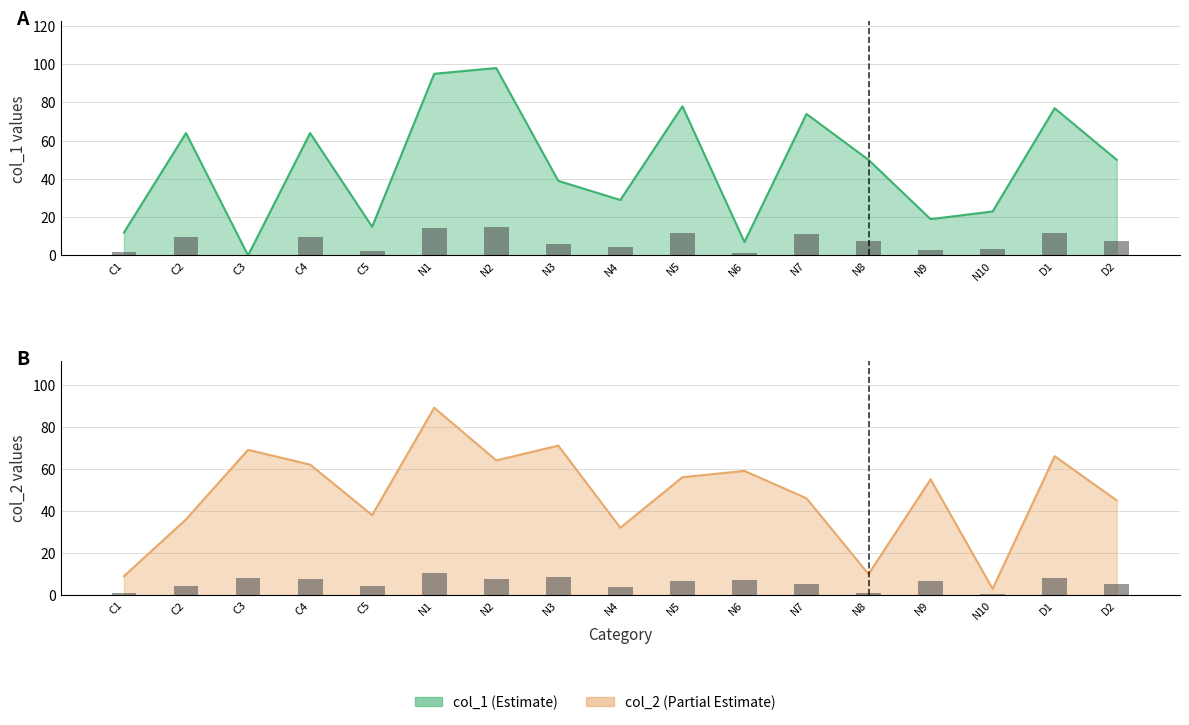

The col_1 series shows 73 at N8. True or false?

False